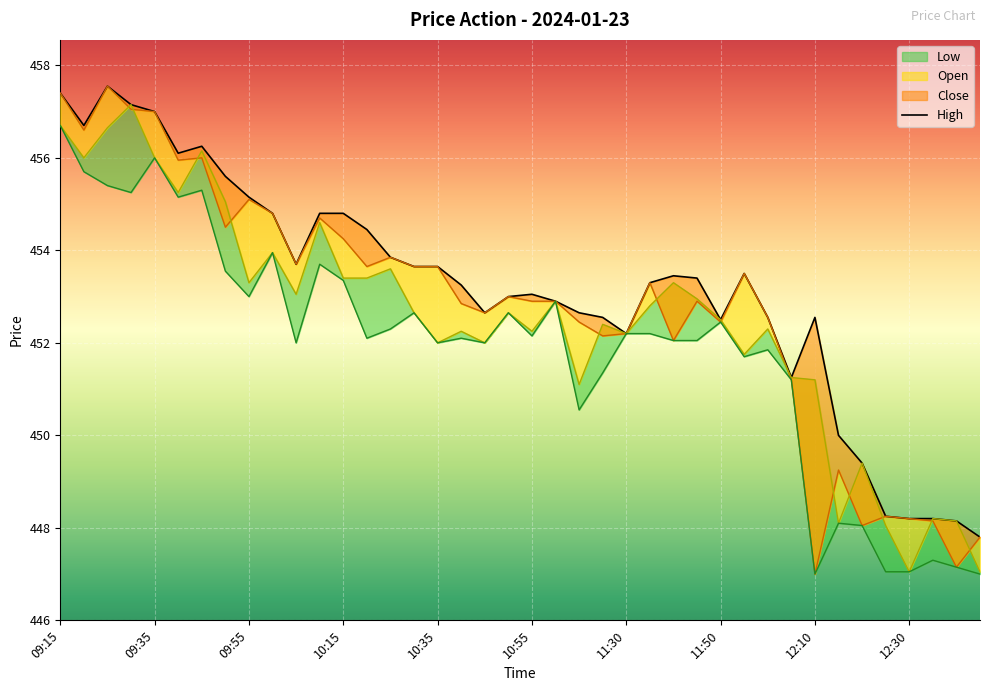

At which label is Open closest to 452?

10:35